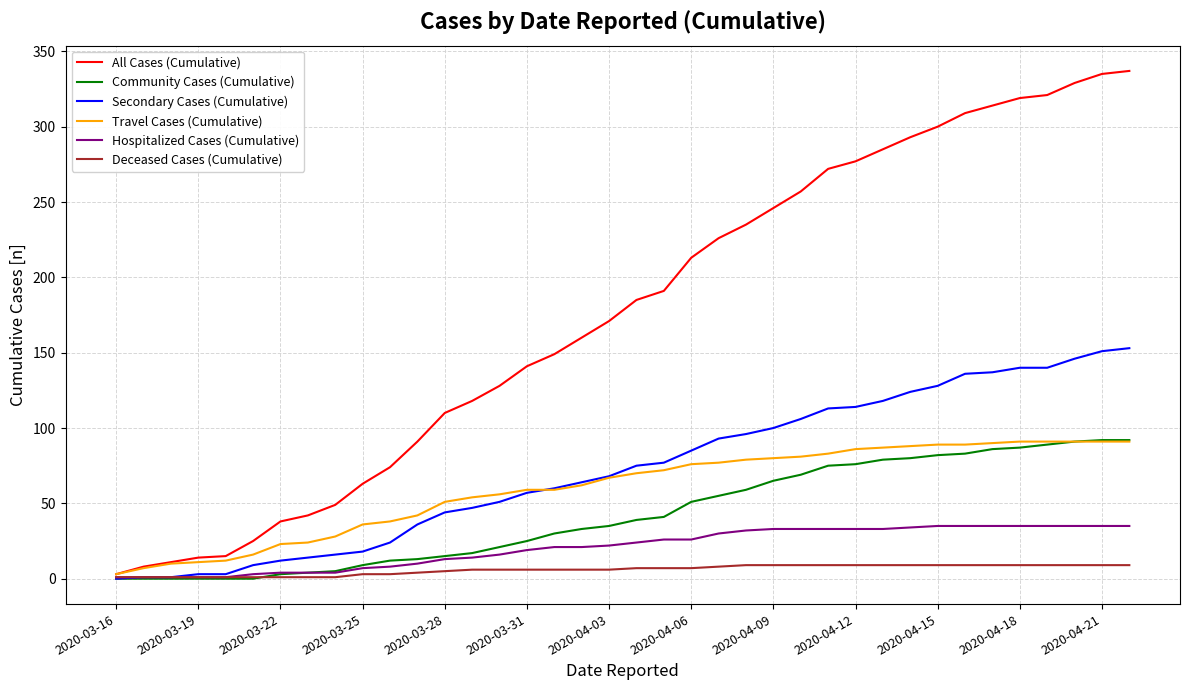

What is the maximum value shown in the chart?

337